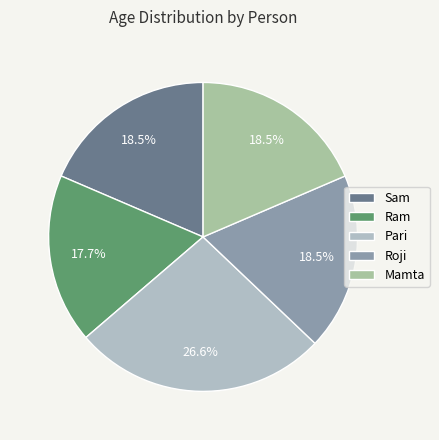

What is the change in value from Ram to Roji?

+1